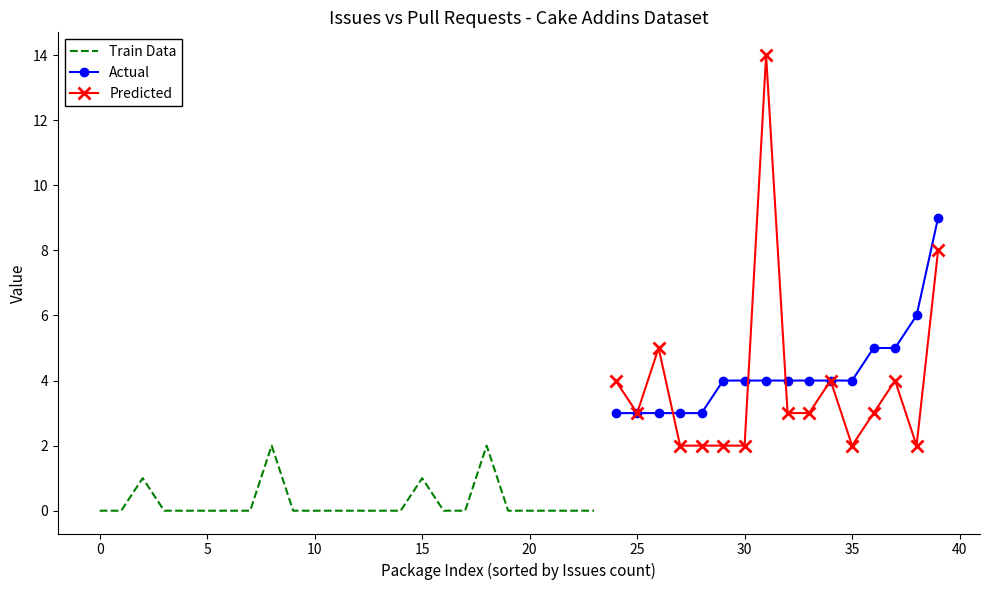

True or false: Issues count has a value of 7 at 32.

False